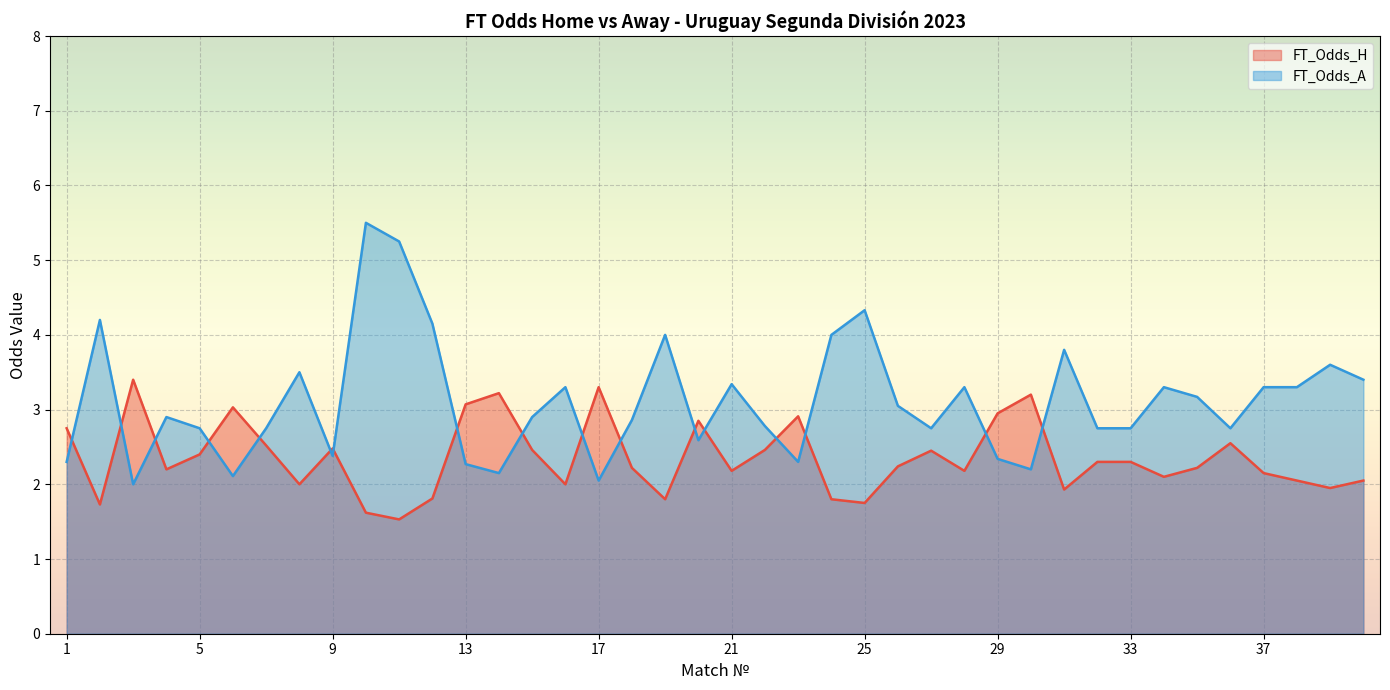

Rank the categories by FT_Odds_A value from highest to lowest.

10, 11, 25, 2, 12, 19, 24, 31, 39, 8, 40, 21, 16, 28, 34, 37, 38, 35, 26, 4, 15, 18, 22, 5, 7, 27, 32, 33, 36, 20, 9, 29, 1, 23, 13, 30, 14, 6, 17, 3